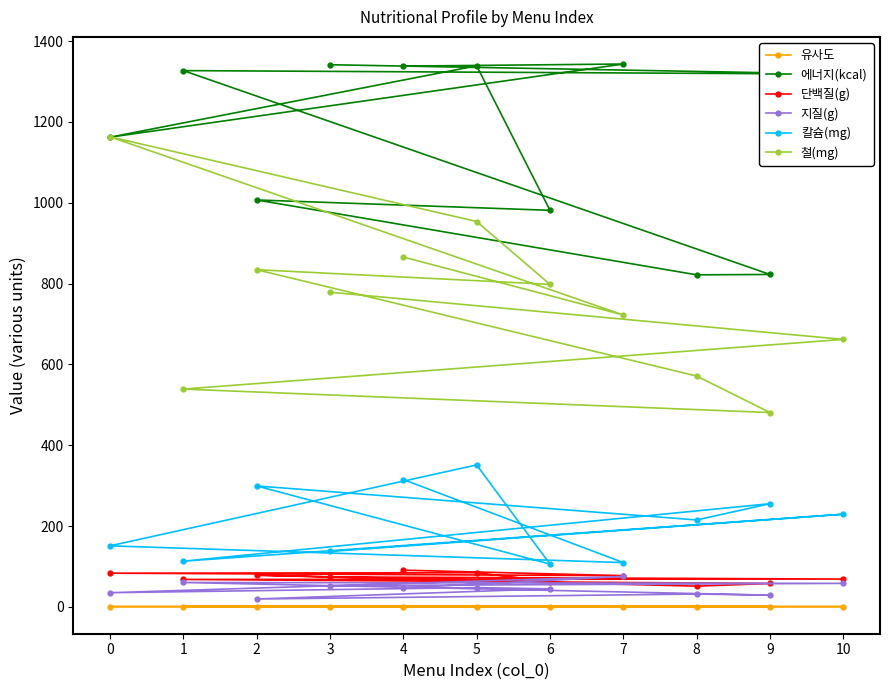

What is the average value of the 철(mg) series?

760.8